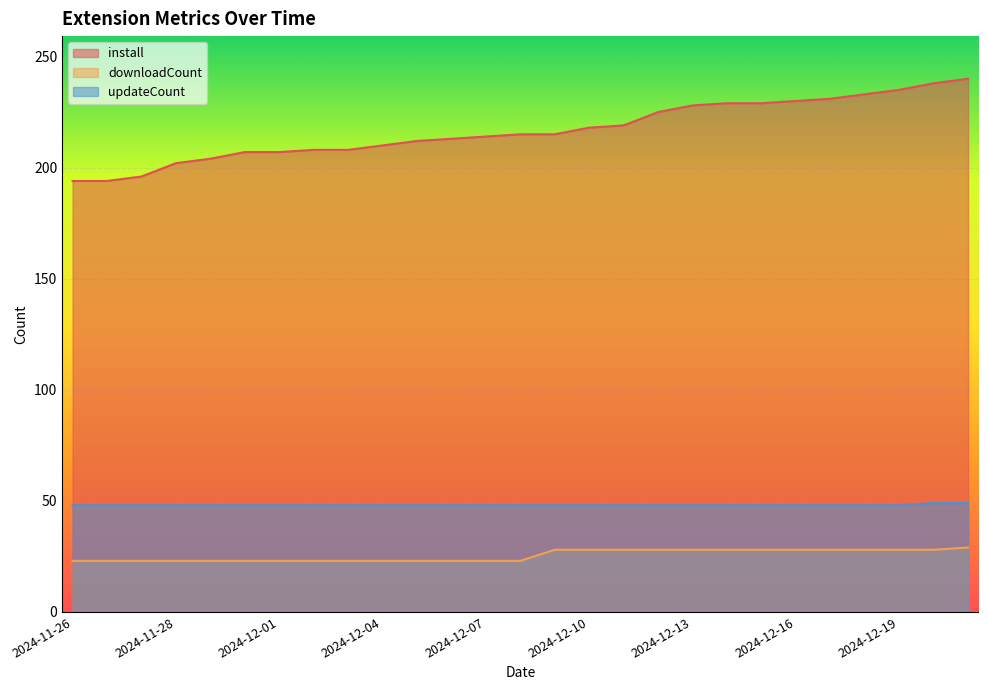

Which category has the highest value across all series?

2024-12-21